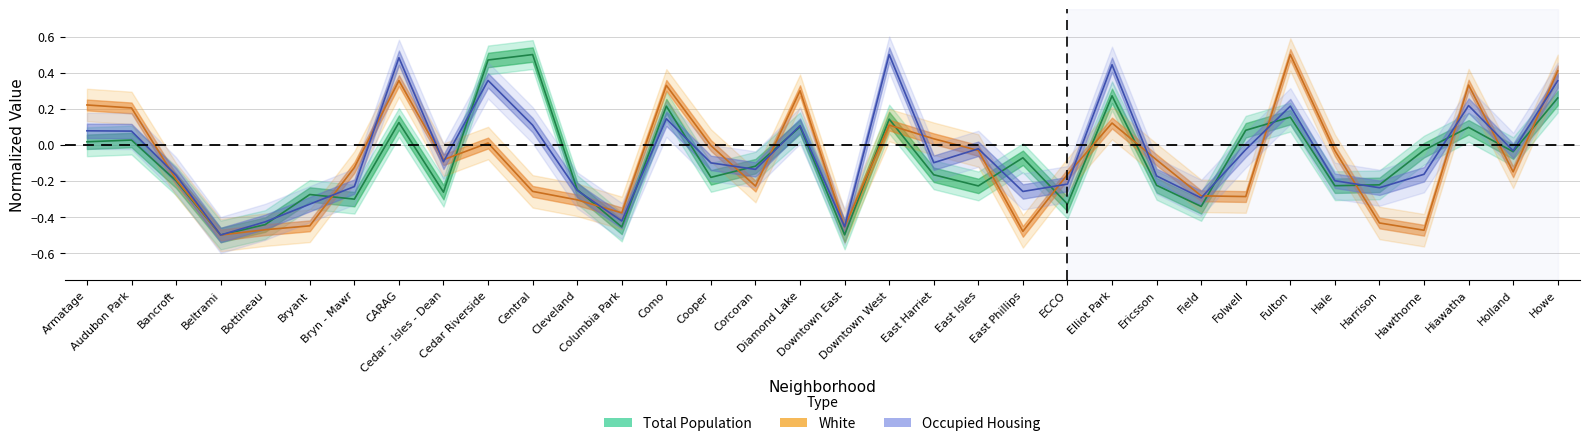

True or false: Occupied housing units has more than 0 points higher than both neighbors.

True